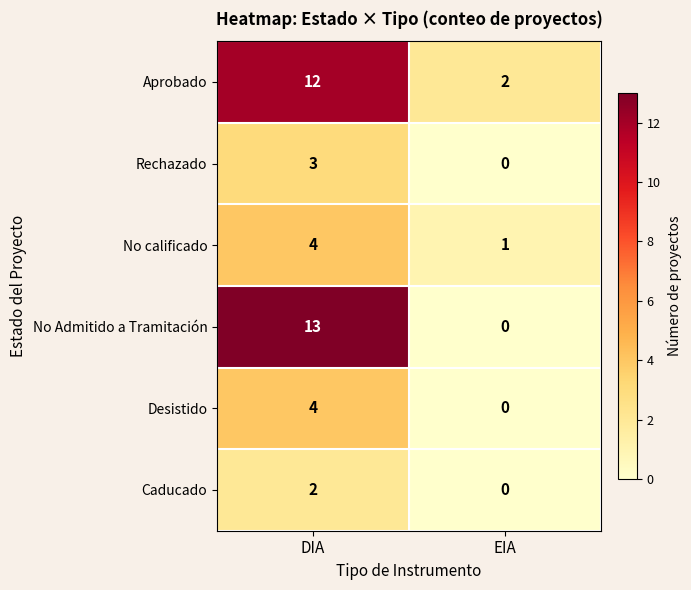

Reading right to left, extract all data points from this chart.

Aprobado: EIA=2	DIA=12
Rechazado: EIA=0	DIA=3
No calificado: EIA=1	DIA=4
No Admitido a Tramitación: EIA=0	DIA=13
Desistido: EIA=0	DIA=4
Caducado: EIA=0	DIA=2